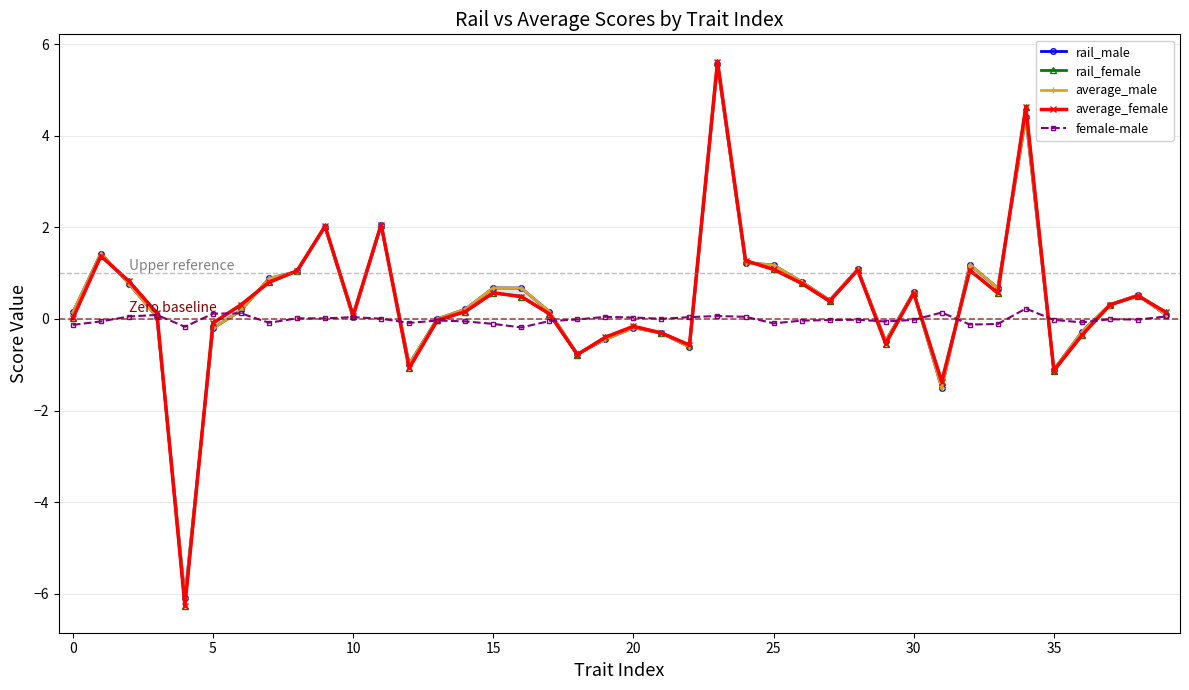

What is the value of the average_female point at the 38th from the left?

0.3